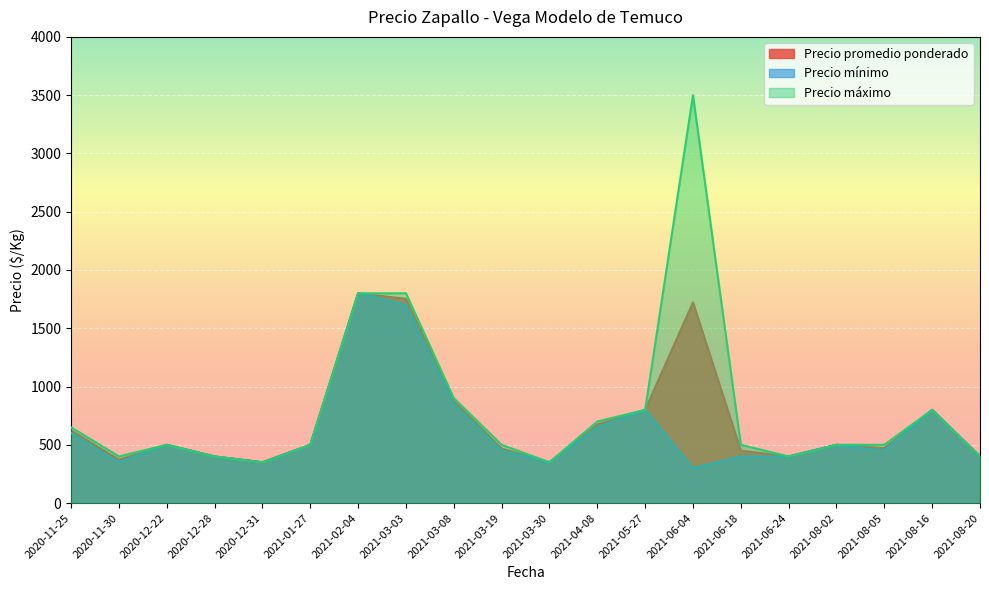

True or false: Precio promedio ponderado and Precio mínimo cross at least once.

False